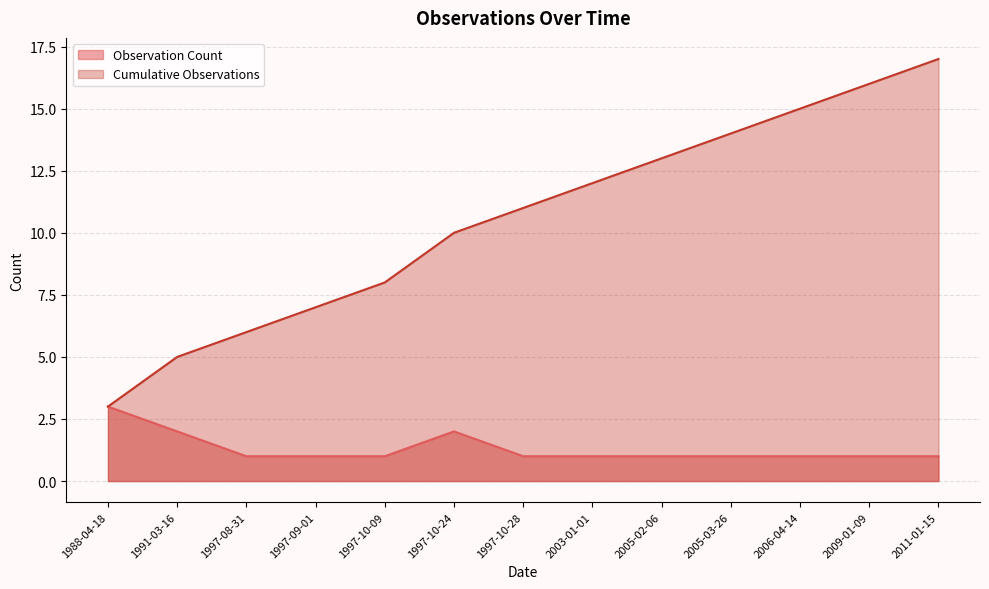

What is the difference between the Cumulative Observations values at 1997-09-01 and 1997-10-09?

1